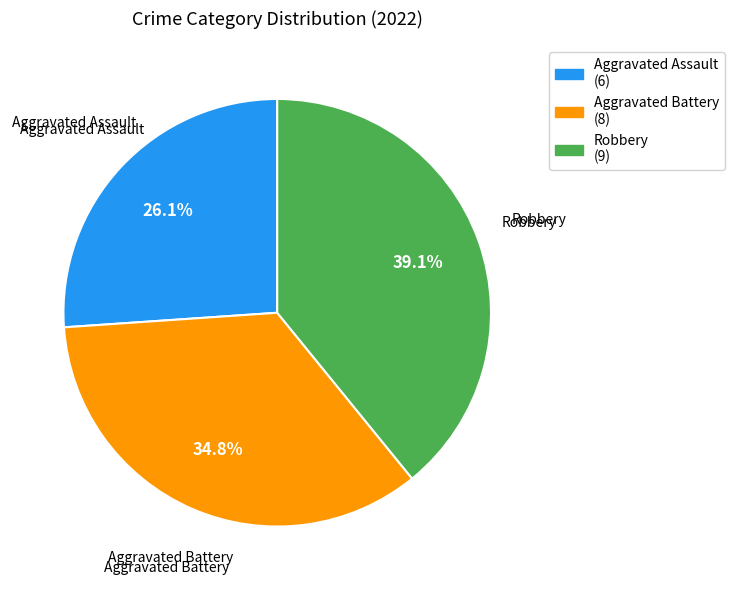

Approximately how many times larger is the value at Aggravated Assault compared to Robbery?

0.7